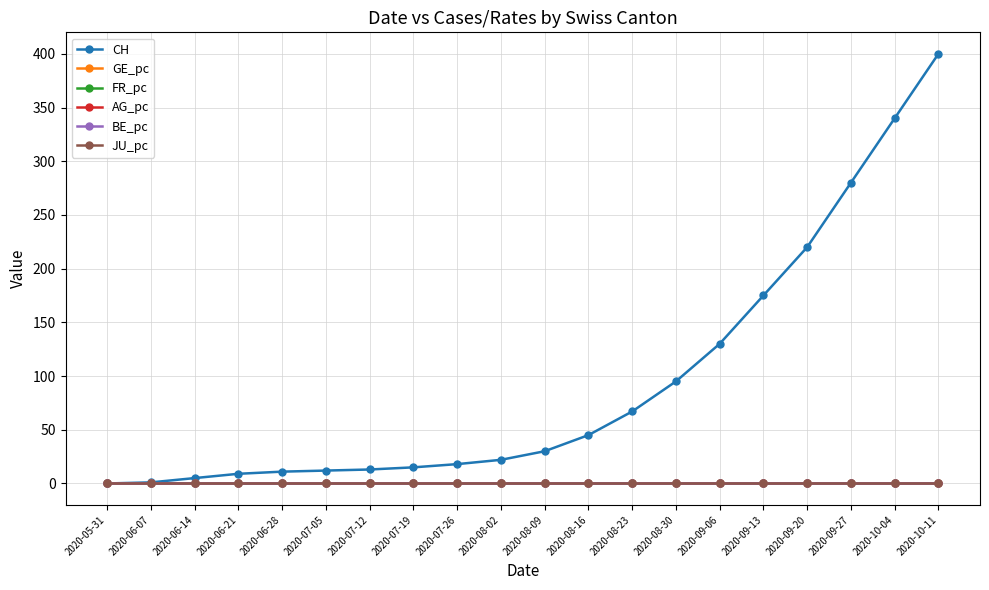

Between 2020-06-21 and 2020-09-13, which series saw the biggest shift?

CH